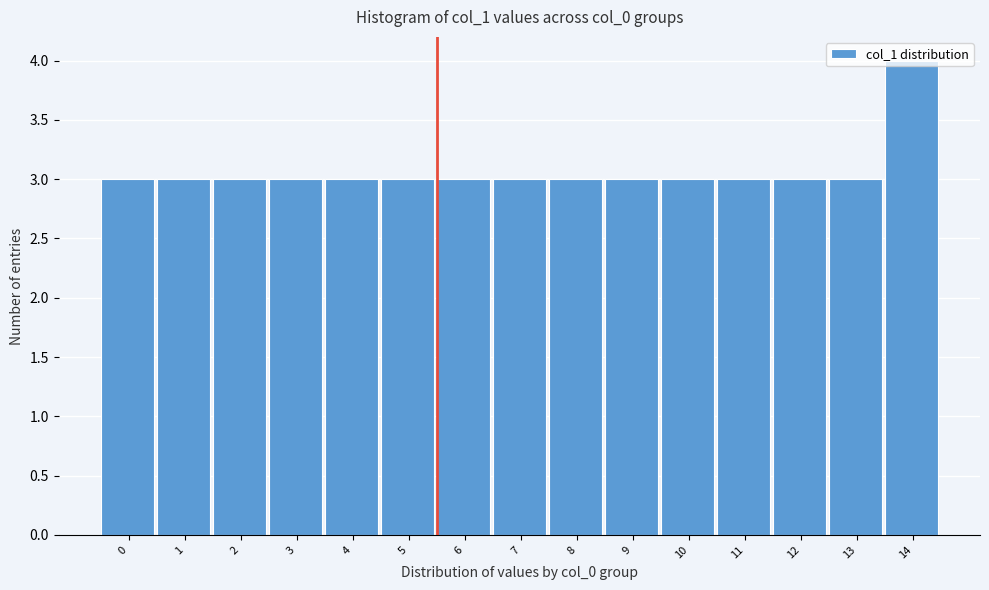

Is it true that the value at 3 is 3?

True